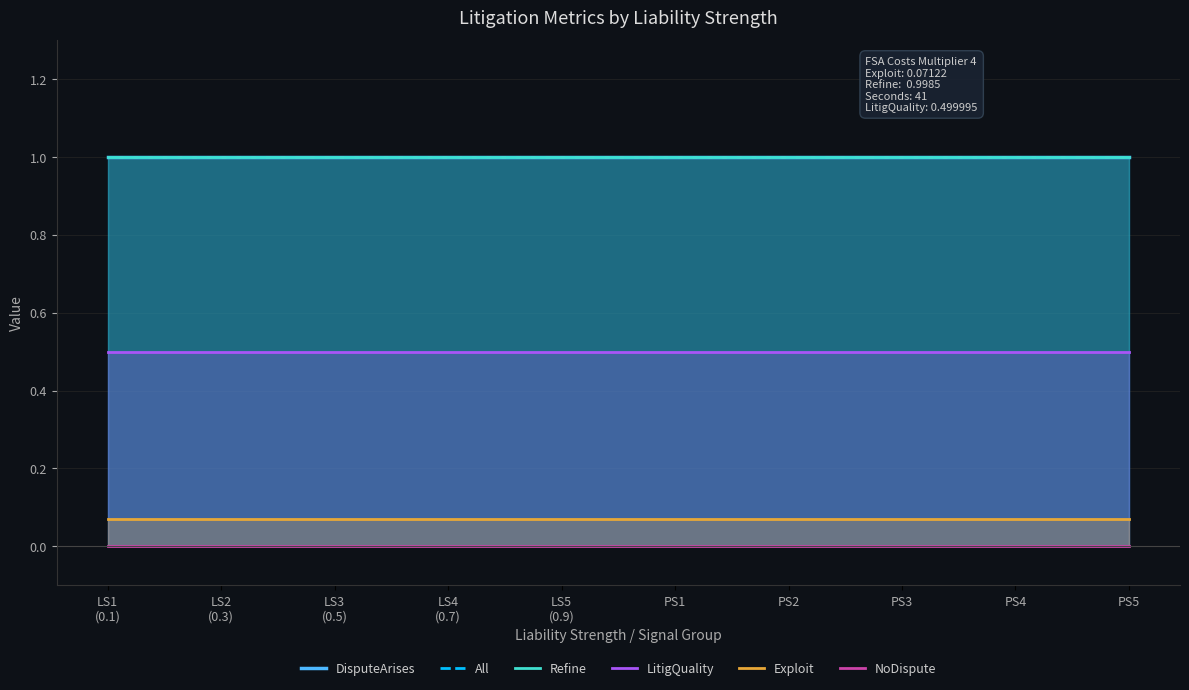

At which label is Refine closest to 0?

LS1
(0.1)